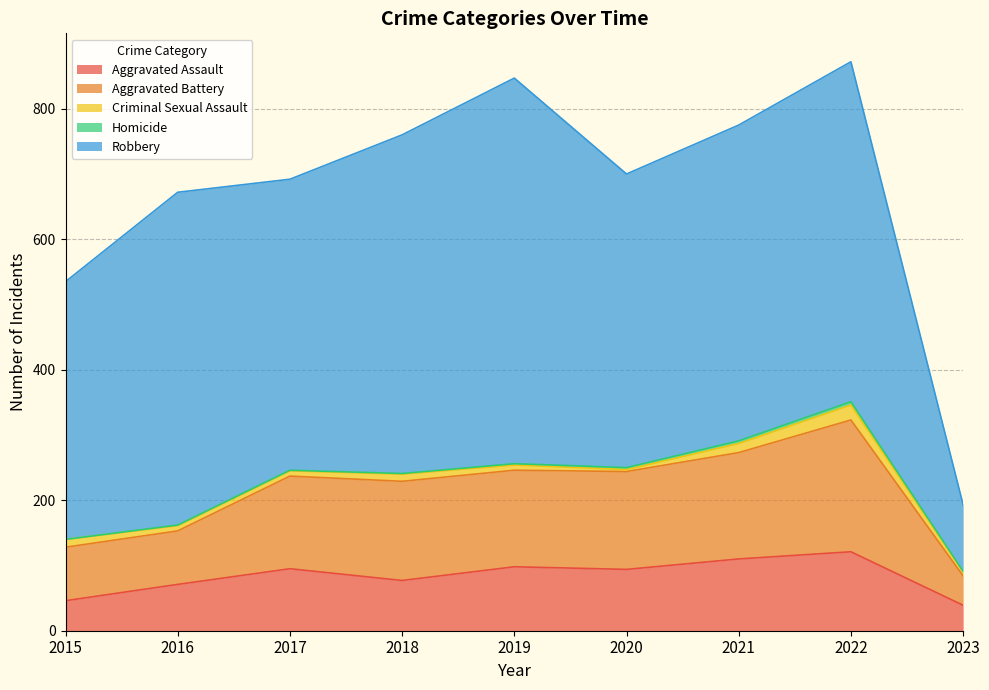

True or false: Aggravated Assault and Robbery cross at least once.

False